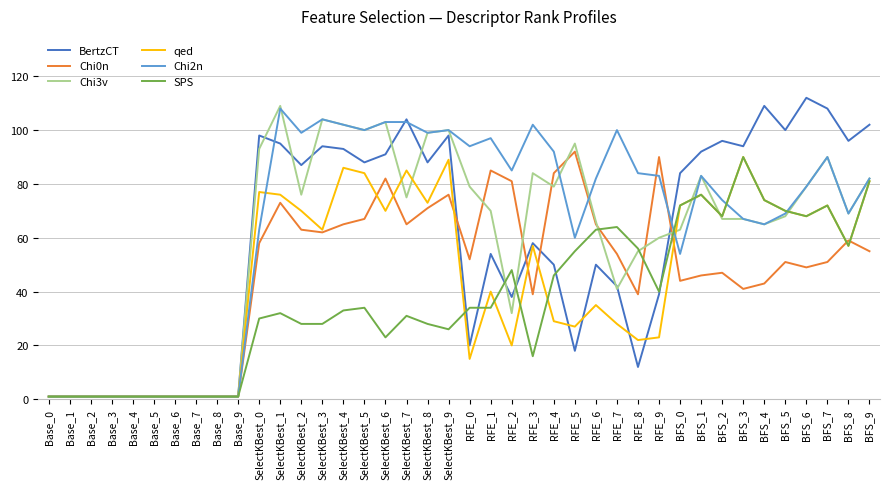

Is the value of SPS at SelectKBest_2 greater than the value of Chi0n at BFS_8?

No